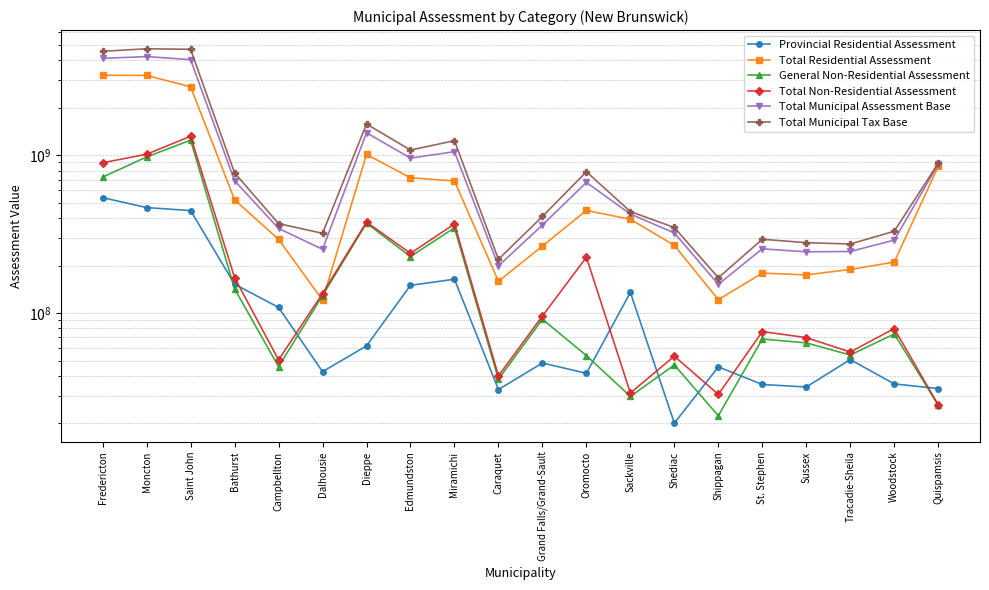

How many data points in Total Non-Residential Assessment are above 95747300?

9